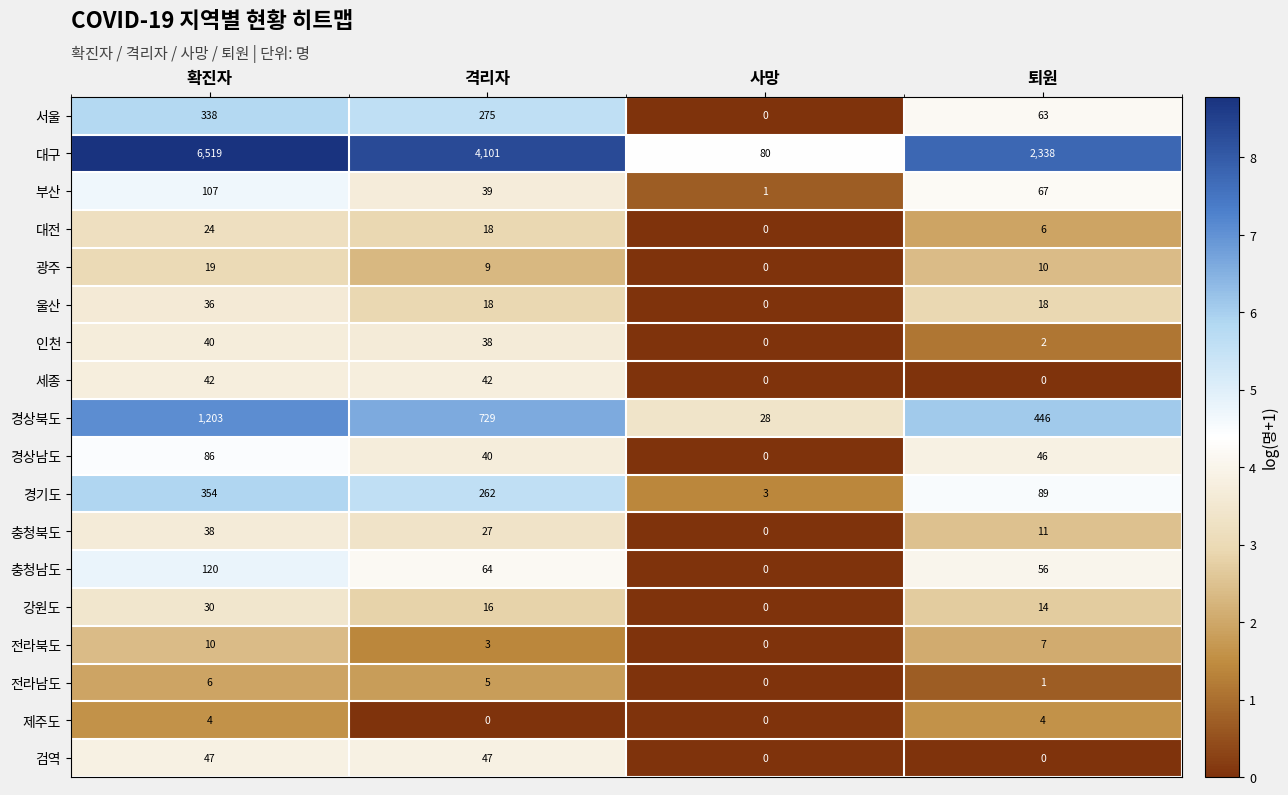

What is the difference between the maximum and minimum values in the 울산 series?

36